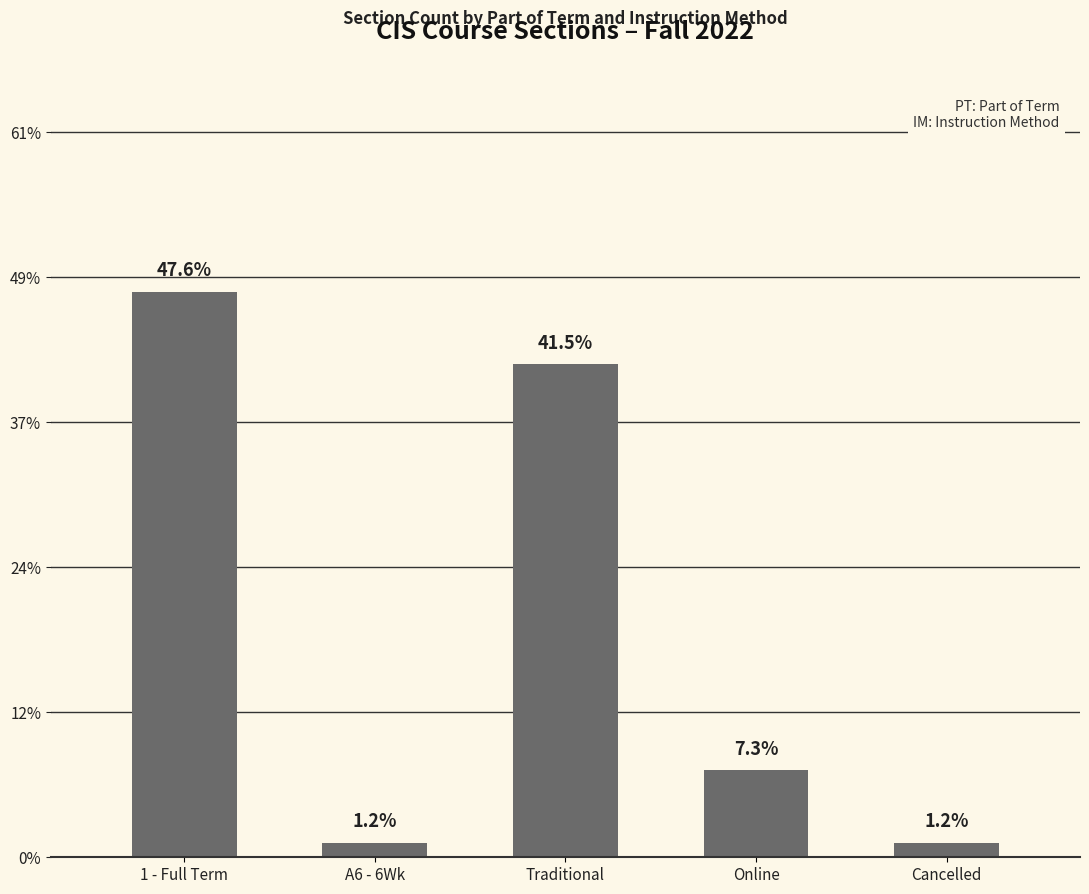

Does the chart contain any negative values?

No